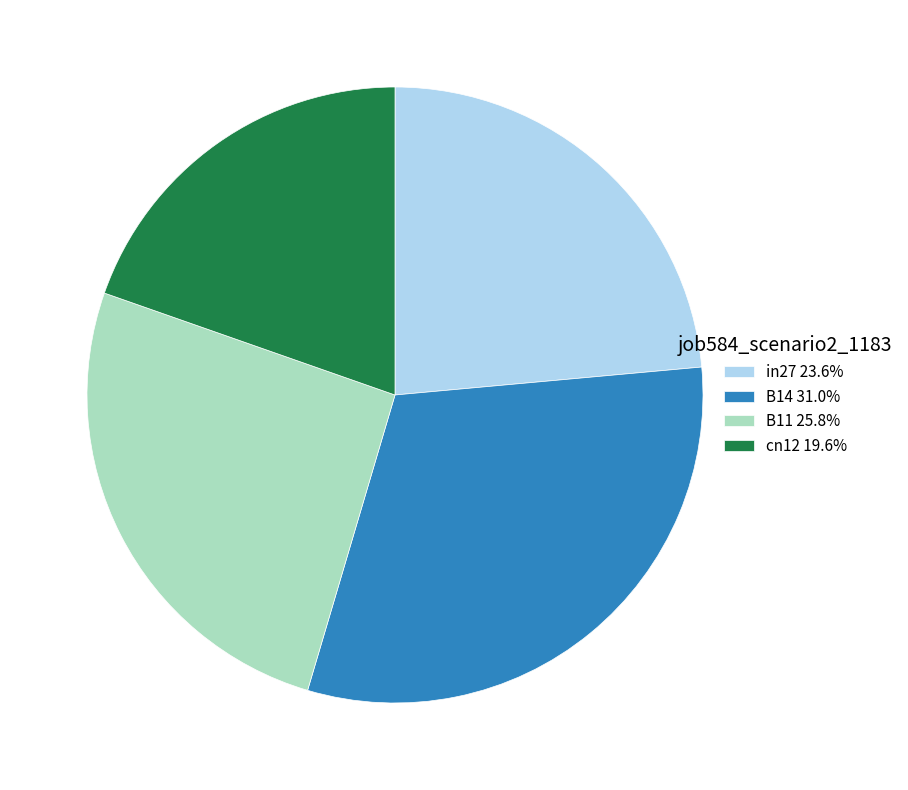

Is there any slice that represents more than half of the pie?

No